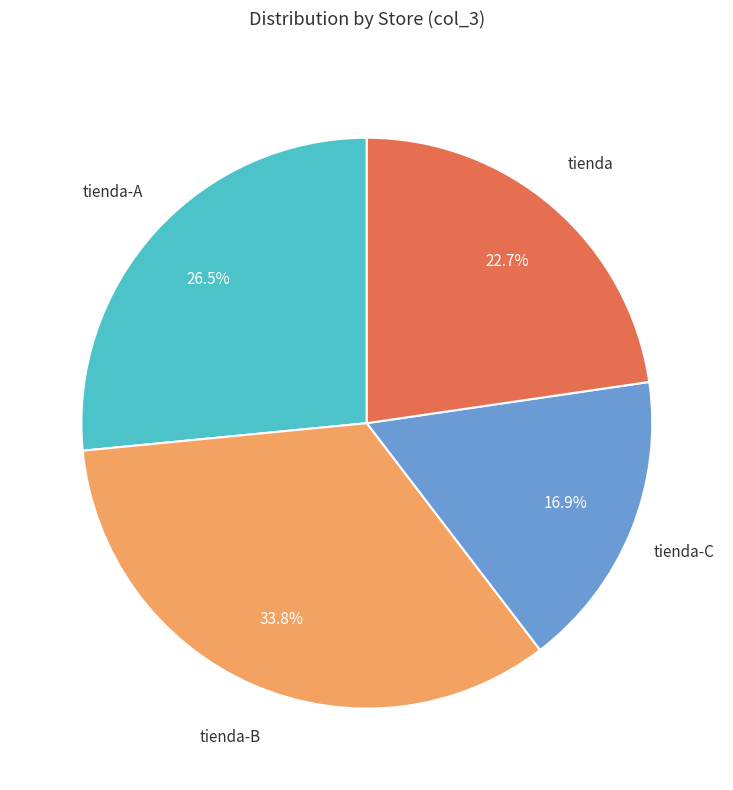

What is the ratio of the value at tienda-A to the value at tienda-C?

1.6